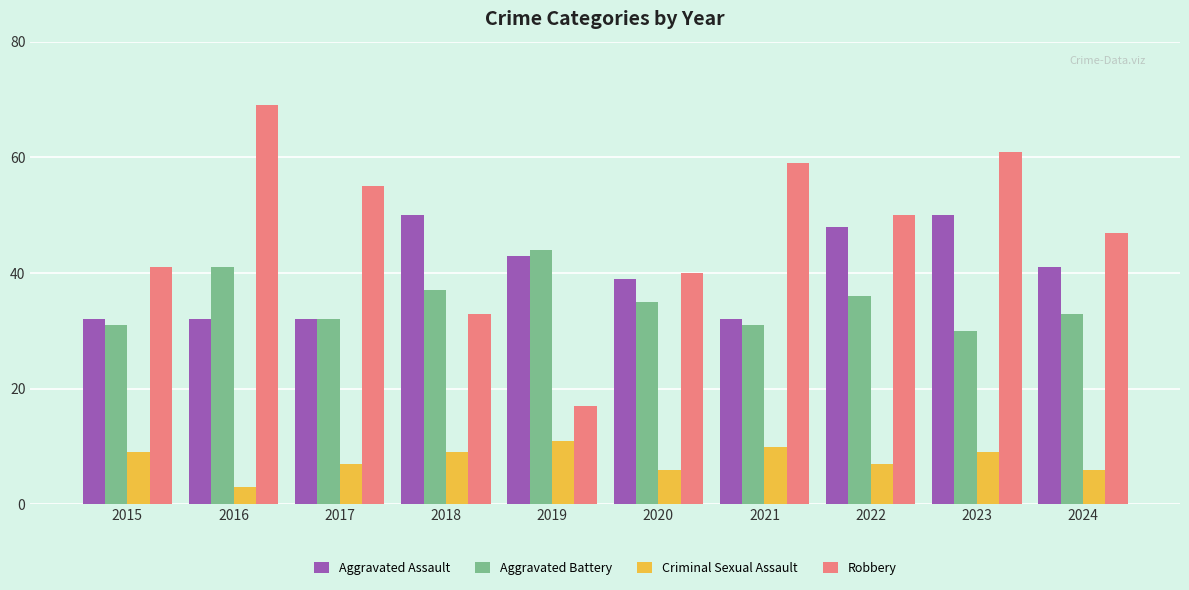

At which label does Robbery first exceed 50?

2016